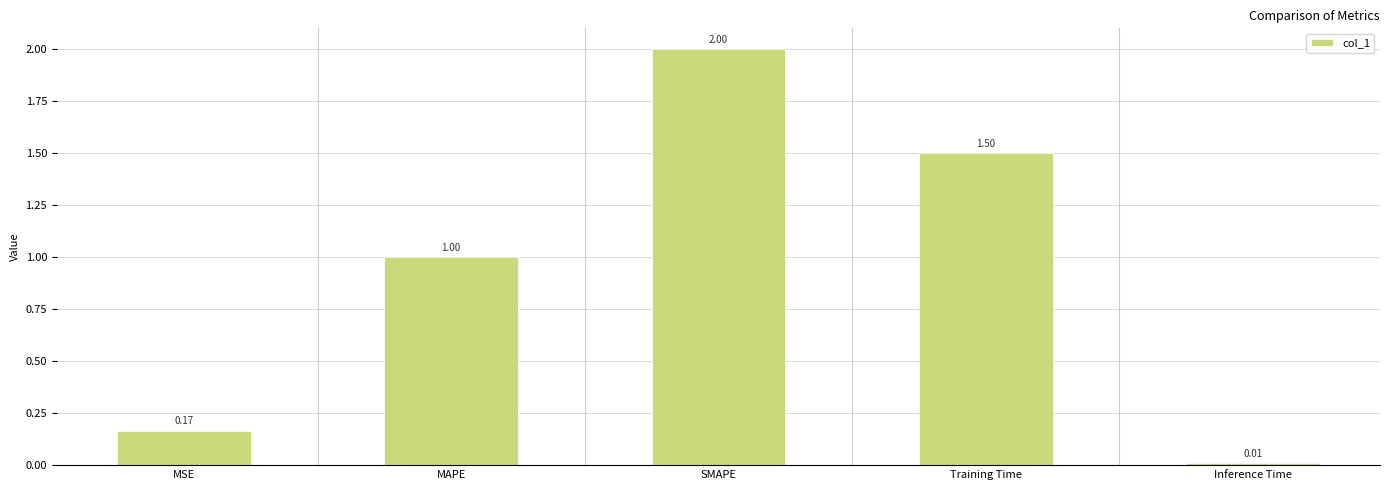

List the labels in order of value, largest first.

SMAPE, Training Time, MAPE, MSE, Inference Time